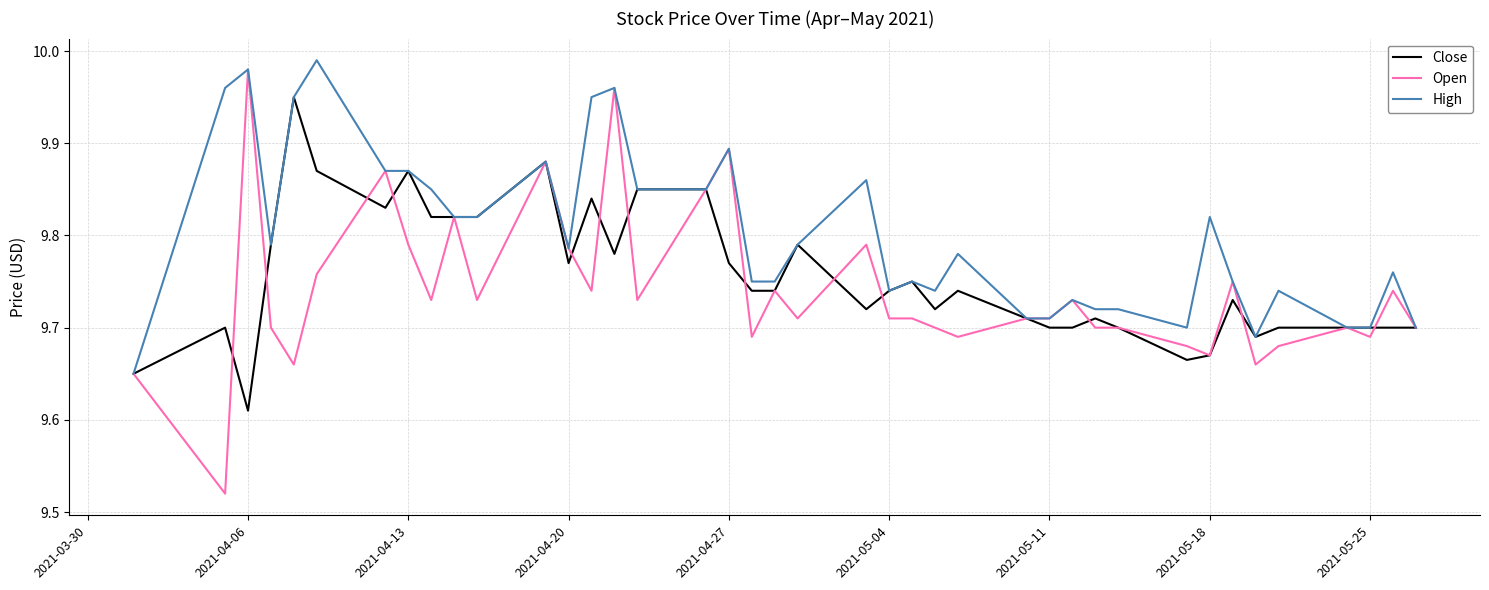

What are all the series names shown in the legend?

Close, Open, High